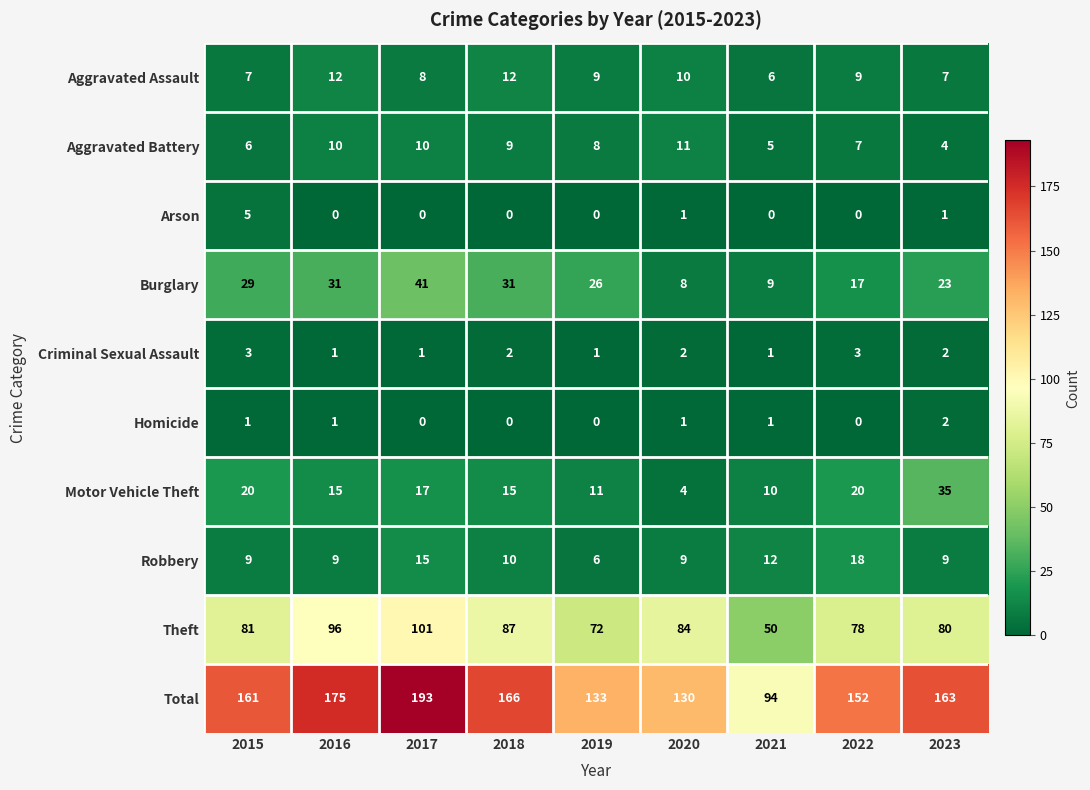

What is the spread (max minus min) of values at 2021?

94